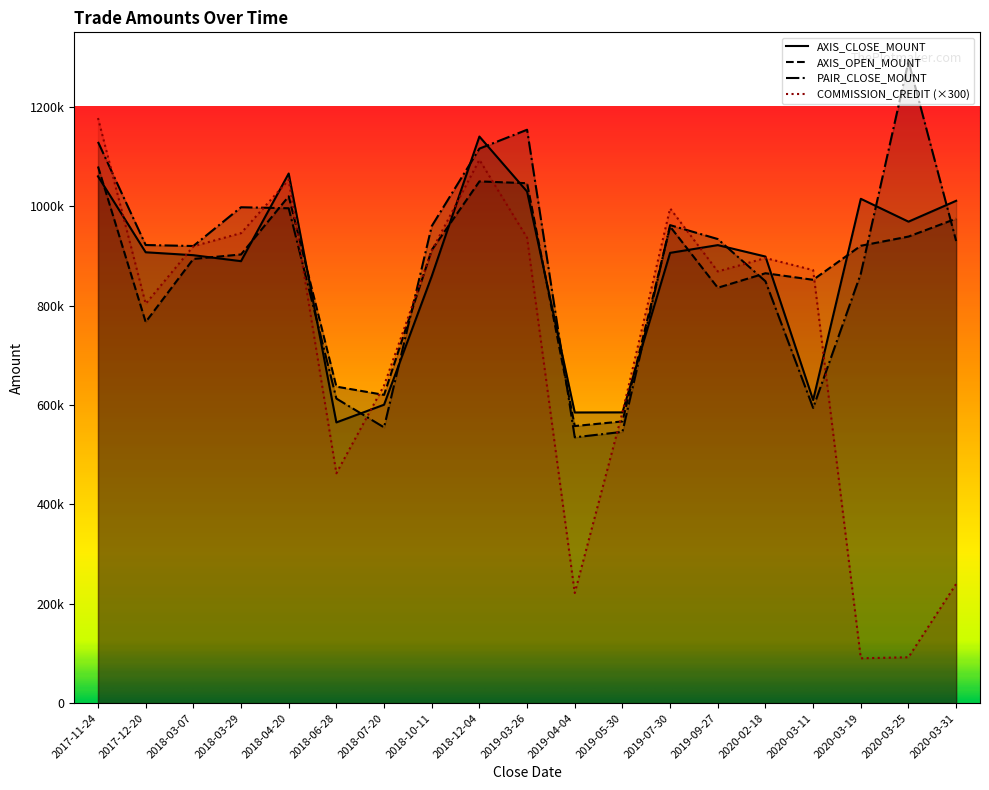

What position from the right is 2018-12-04?

11